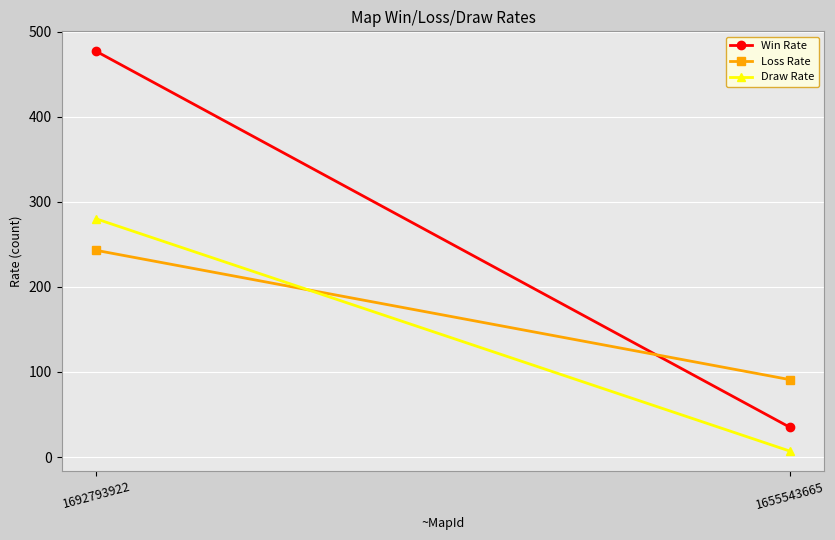

Which category has the lowest value across all series?

1655543665